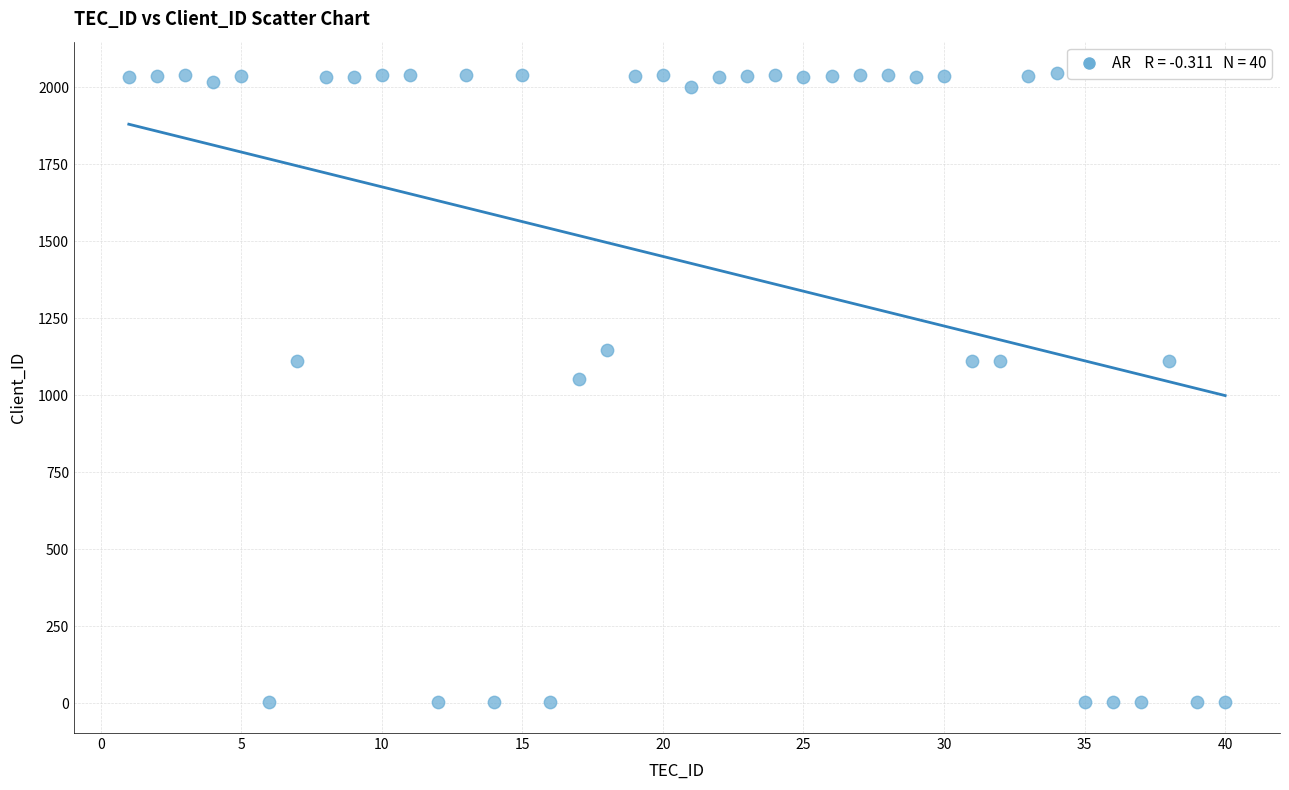

What Y value in the scatter plot is closest to 1025?

1051